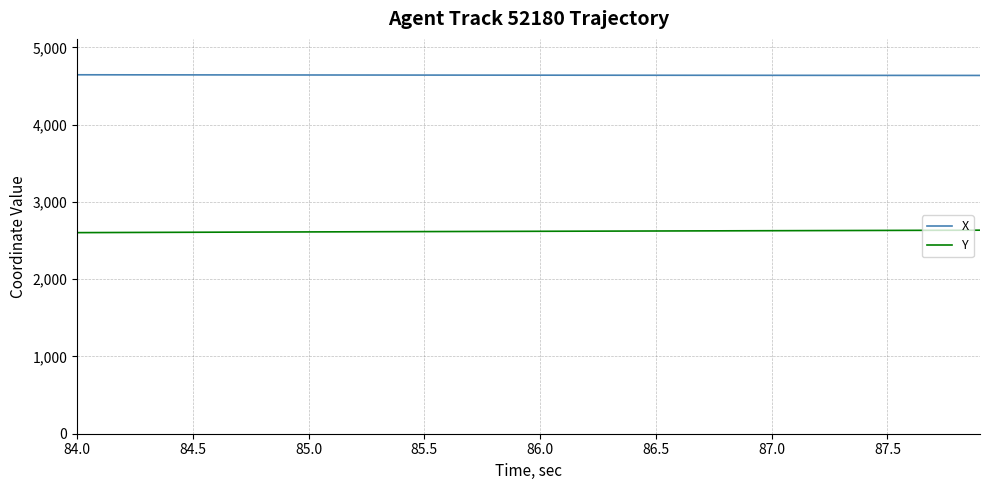

What is the highest value of the Y series?

2633.9